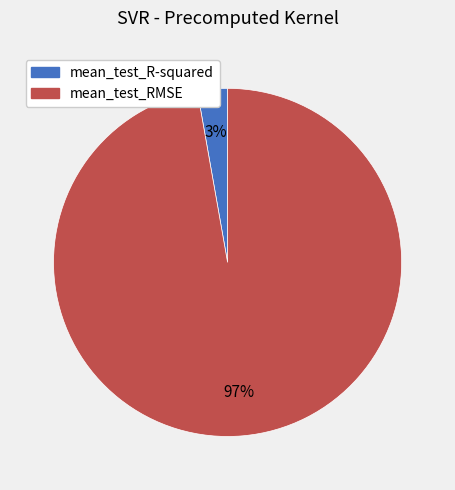

To the nearest percent, what is the combined percentage of mean_test_R-squared and mean_test_RMSE?

100%